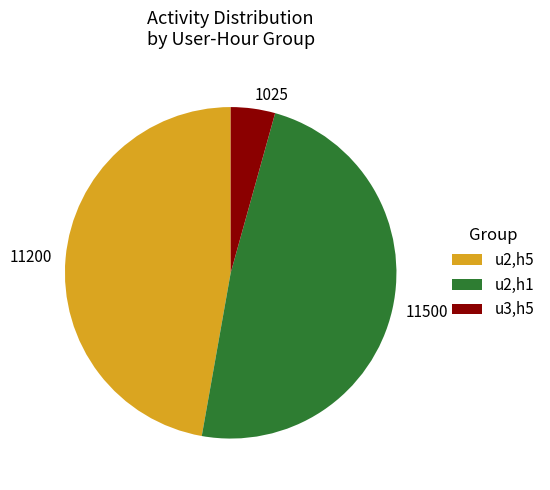

Which slice is the largest?

u2,h1